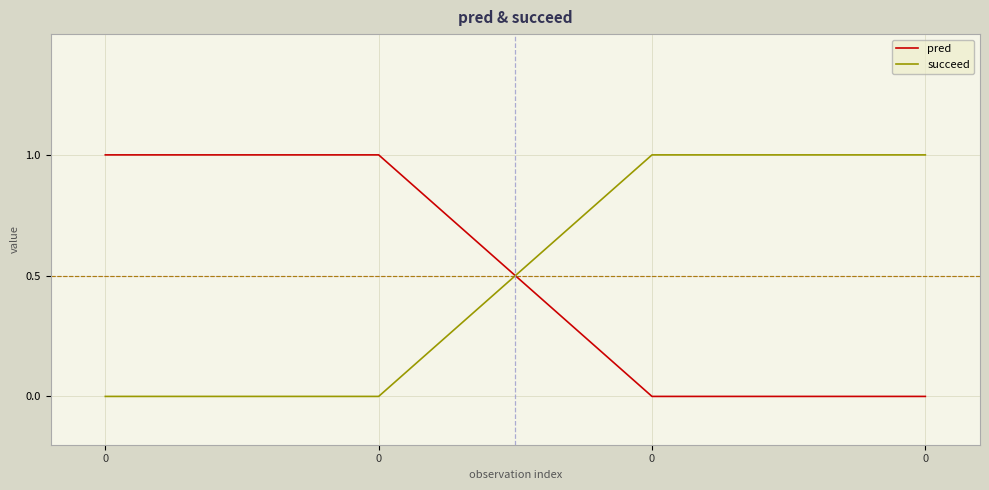

At 0, list the series in order from smallest to largest.

succeed, pred